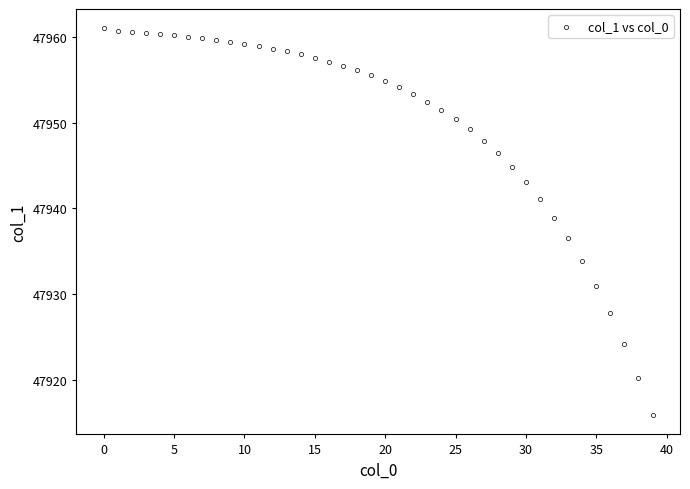

What Y value in the scatter plot is closest to 47938?

47938.9